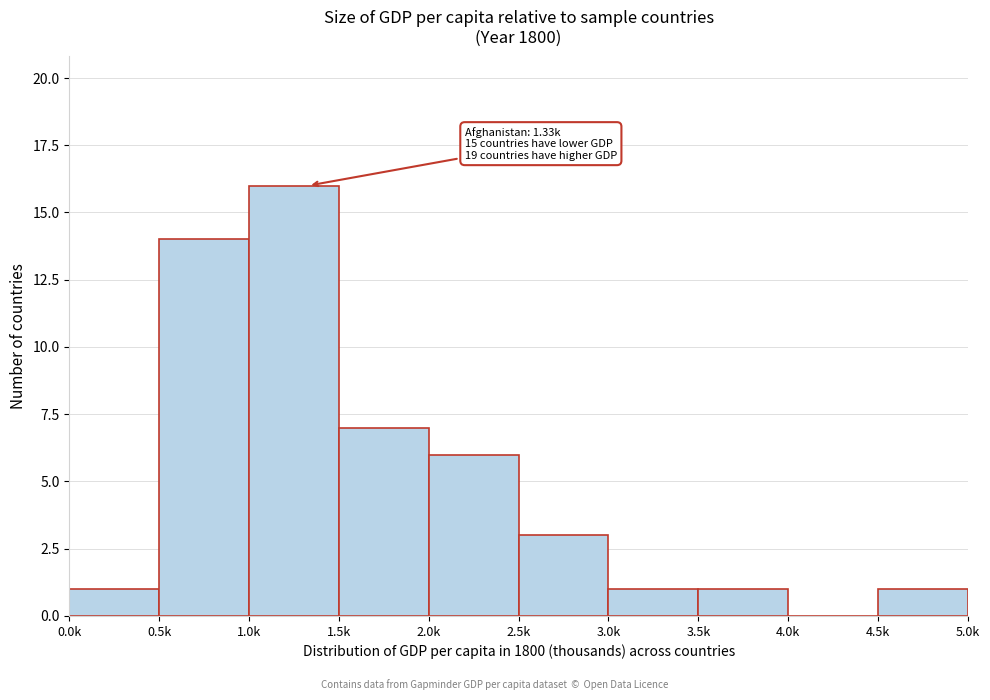

Reading left to right, transcribe all the data shown in this chart.

0.0k=1	0.5k=14	1.0k=16	1.5k=7	2.0k=6	2.5k=3	3.0k=1	3.5k=1	4.0k=0	4.5k=1